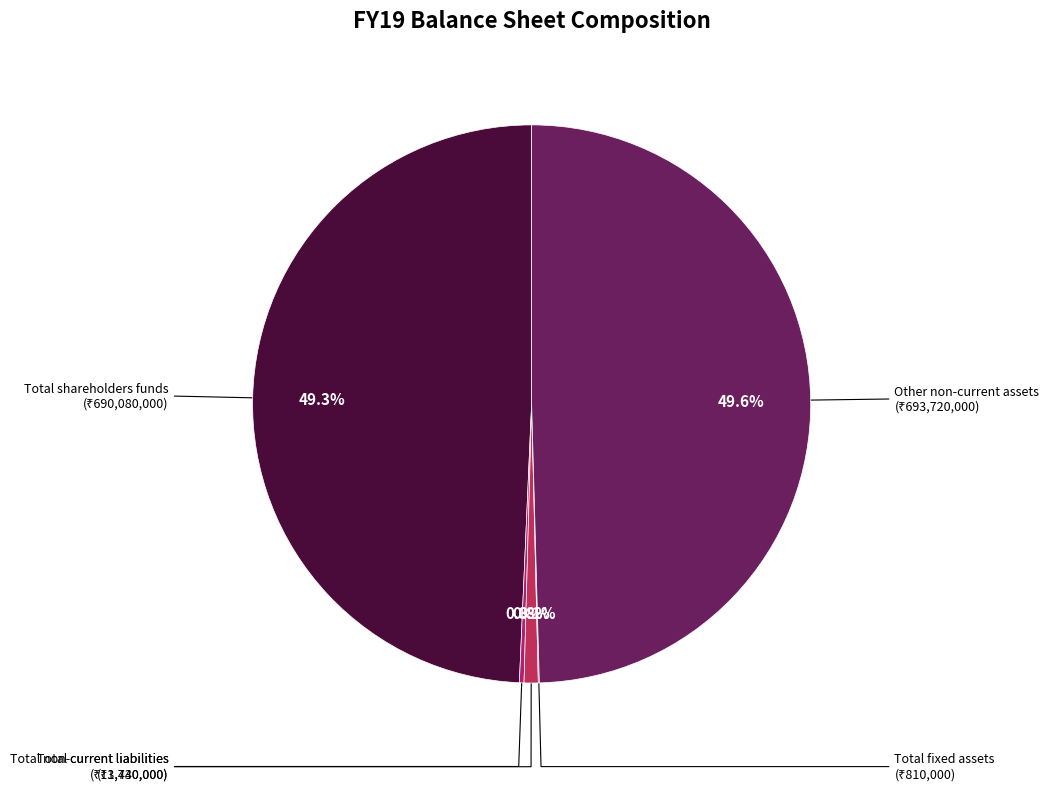

Does any single category account for the majority?

No